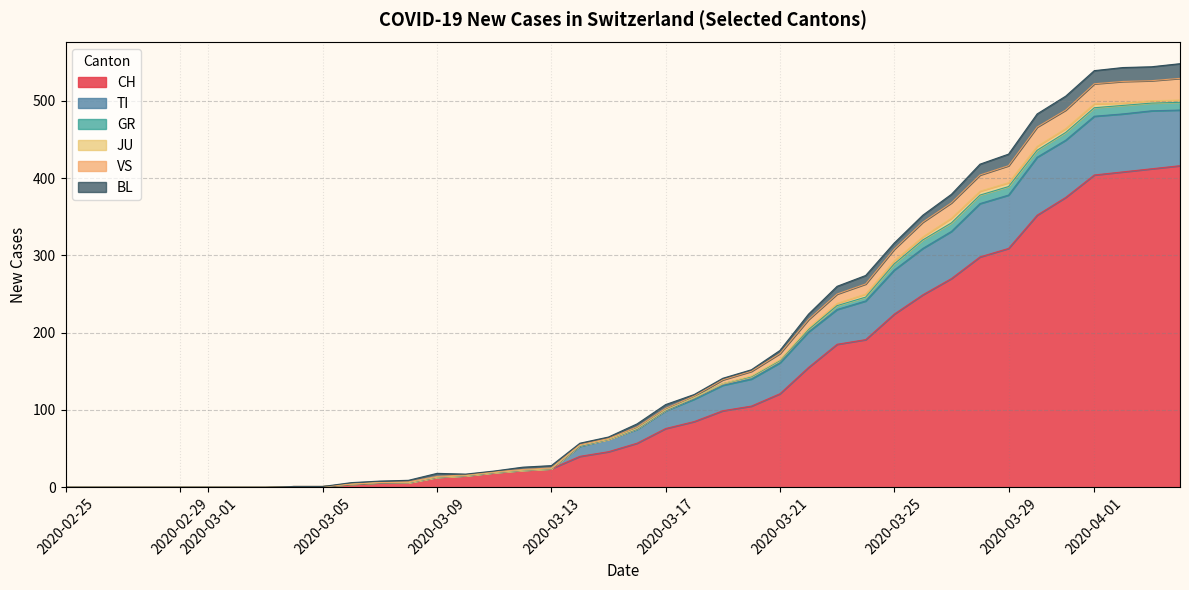

What is the maximum value for CH?

416